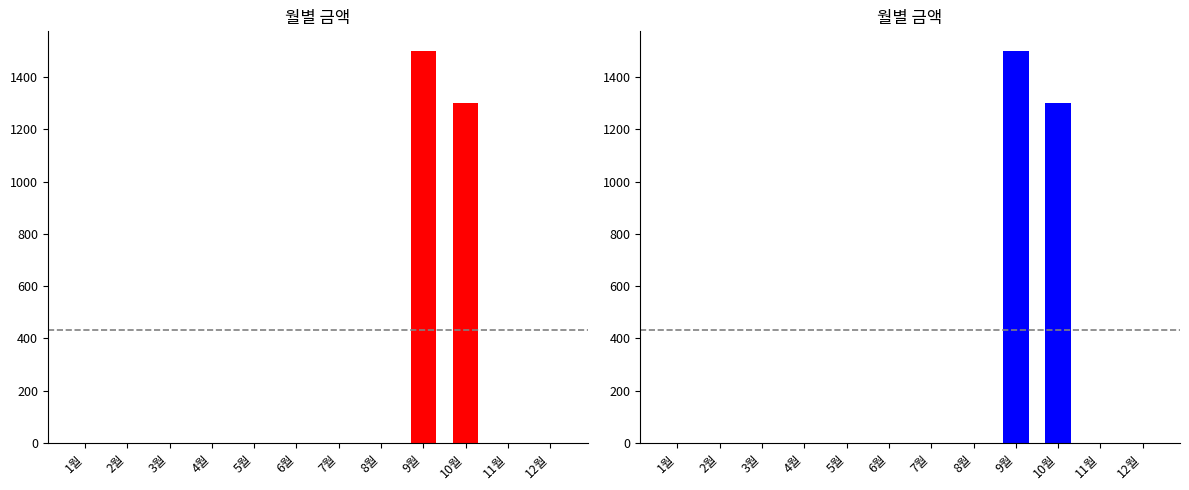

What is the sum of all values?

2800